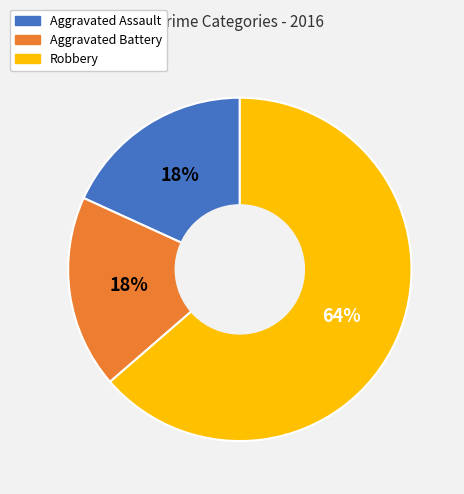

Between Aggravated Assault and Robbery, which is larger?

Robbery